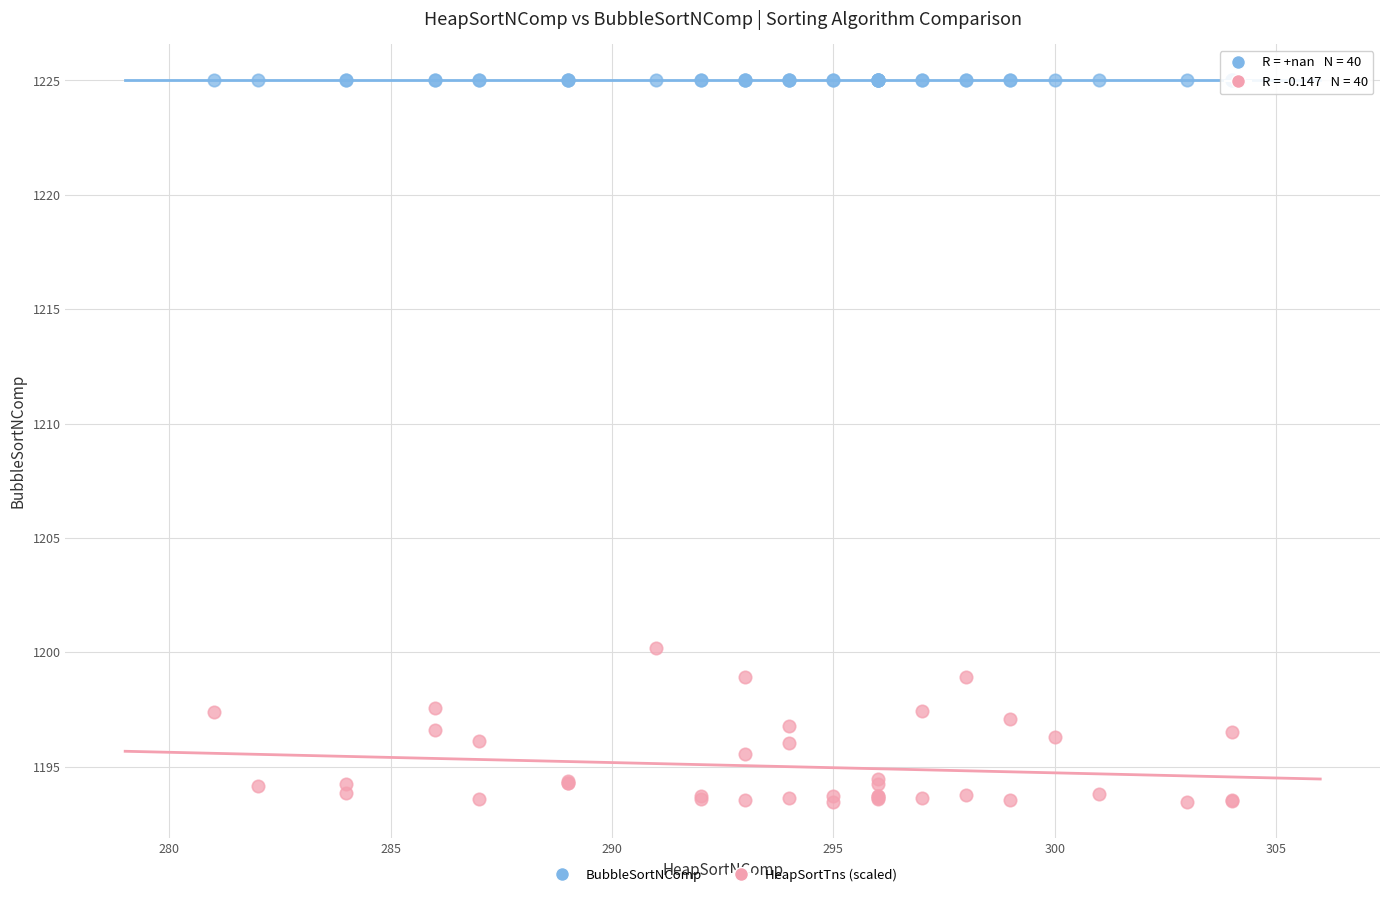

Across all series, what Y value is closest to 1209?

1200.2